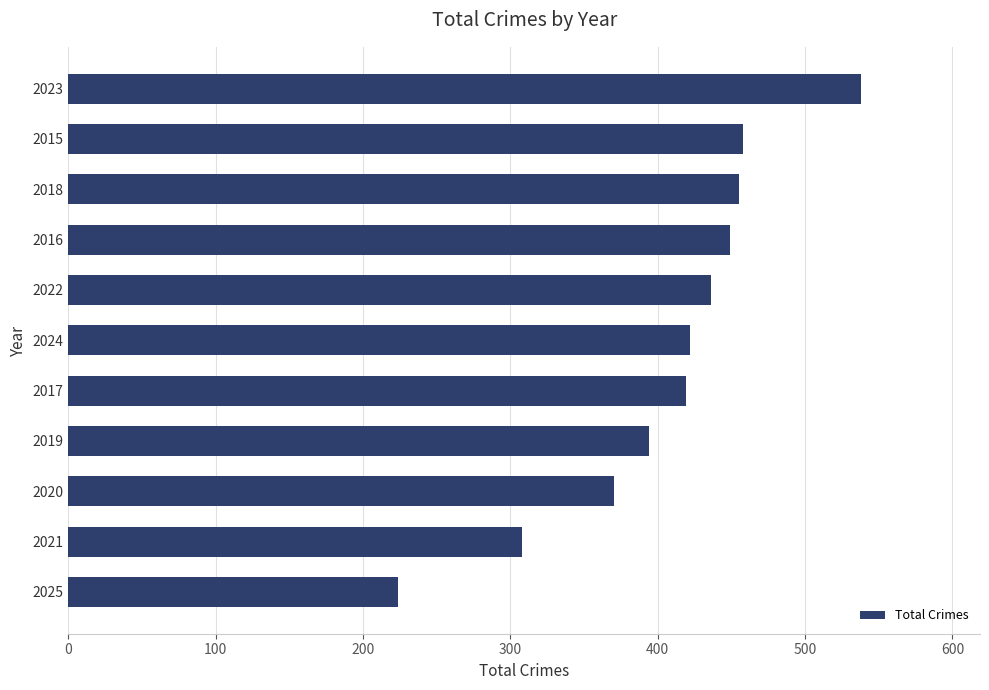

What is the sum of all values?

4473